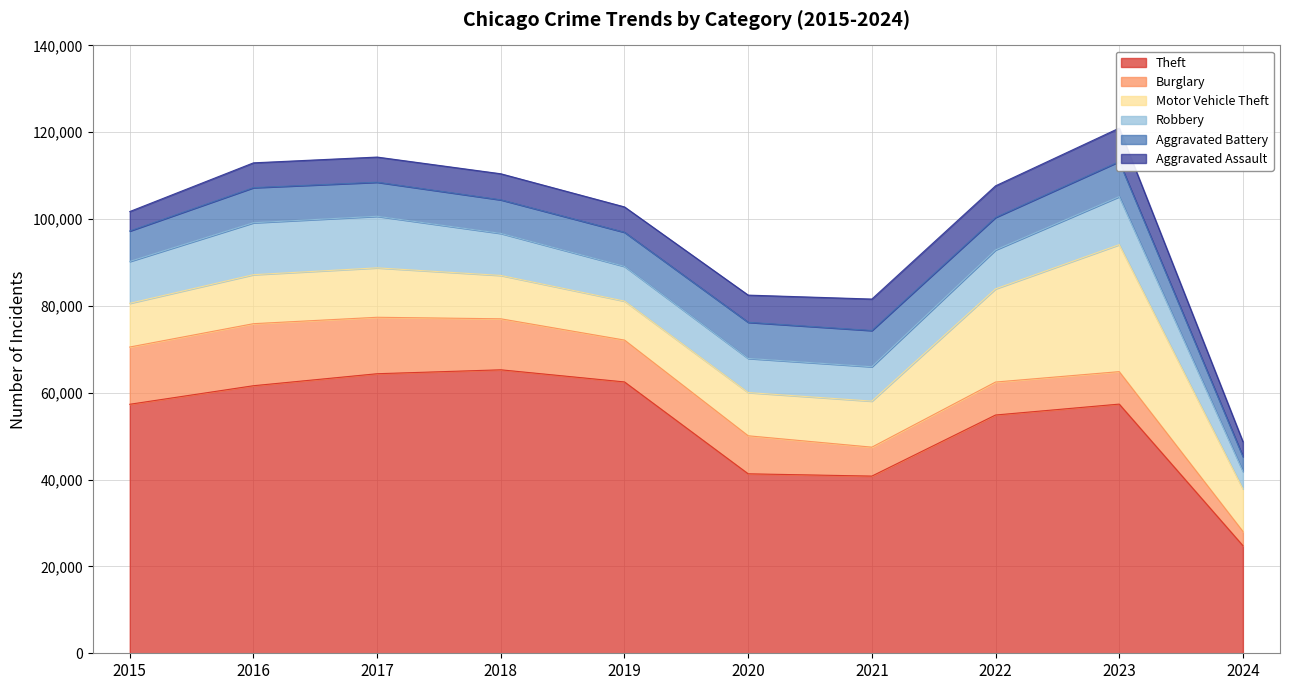

How many values in the Aggravated Battery series exceed 7858?

4